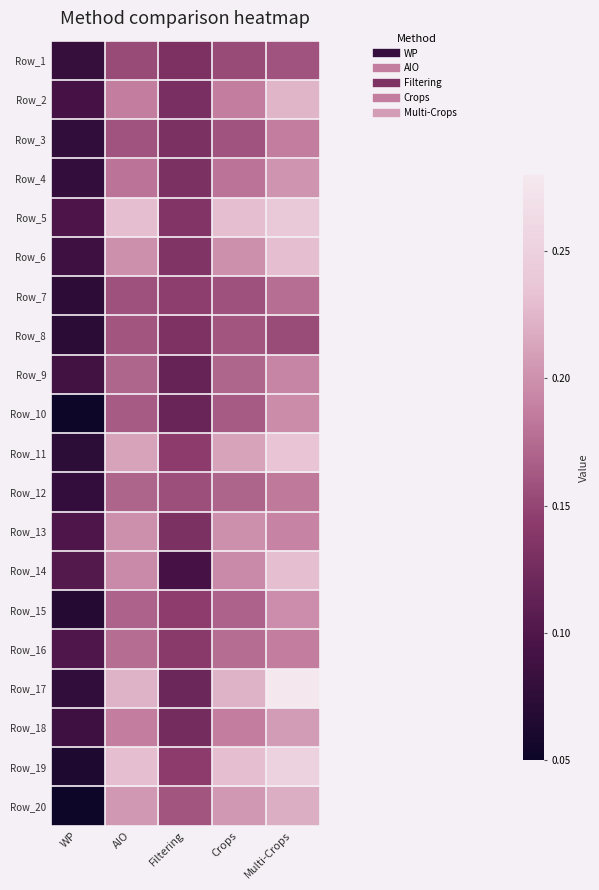

Reading left to right, transcribe all the data shown in this chart.

Row_1: WP=0.1	AIO=0.2	Filtering=0.1	Crops=0.2	Multi-Crops=0.2
Row_2: WP=0.1	AIO=0.2	Filtering=0.1	Crops=0.2	Multi-Crops=0.2
Row_3: WP=0.1	AIO=0.2	Filtering=0.1	Crops=0.2	Multi-Crops=0.2
Row_4: WP=0.1	AIO=0.2	Filtering=0.1	Crops=0.2	Multi-Crops=0.2
Row_5: WP=0.1	AIO=0.2	Filtering=0.1	Crops=0.2	Multi-Crops=0.2
Row_6: WP=0.1	AIO=0.2	Filtering=0.1	Crops=0.2	Multi-Crops=0.2
Row_7: WP=0.1	AIO=0.2	Filtering=0.1	Crops=0.2	Multi-Crops=0.2
Row_8: WP=0.1	AIO=0.2	Filtering=0.1	Crops=0.2	Multi-Crops=0.2
Row_9: WP=0.1	AIO=0.2	Filtering=0.1	Crops=0.2	Multi-Crops=0.2
Row_10: WP=0.1	AIO=0.2	Filtering=0.1	Crops=0.2	Multi-Crops=0.2
Row_11: WP=0.1	AIO=0.2	Filtering=0.1	Crops=0.2	Multi-Crops=0.2
Row_12: WP=0.1	AIO=0.2	Filtering=0.2	Crops=0.2	Multi-Crops=0.2
Row_13: WP=0.1	AIO=0.2	Filtering=0.1	Crops=0.2	Multi-Crops=0.2
Row_14: WP=0.1	AIO=0.2	Filtering=0.1	Crops=0.2	Multi-Crops=0.2
Row_15: WP=0.1	AIO=0.2	Filtering=0.1	Crops=0.2	Multi-Crops=0.2
Row_16: WP=0.1	AIO=0.2	Filtering=0.1	Crops=0.2	Multi-Crops=0.2
Row_17: WP=0.1	AIO=0.2	Filtering=0.1	Crops=0.2	Multi-Crops=0.3
Row_18: WP=0.1	AIO=0.2	Filtering=0.1	Crops=0.2	Multi-Crops=0.2
Row_19: WP=0.1	AIO=0.2	Filtering=0.1	Crops=0.2	Multi-Crops=0.3
Row_20: WP=0.1	AIO=0.2	Filtering=0.2	Crops=0.2	Multi-Crops=0.2